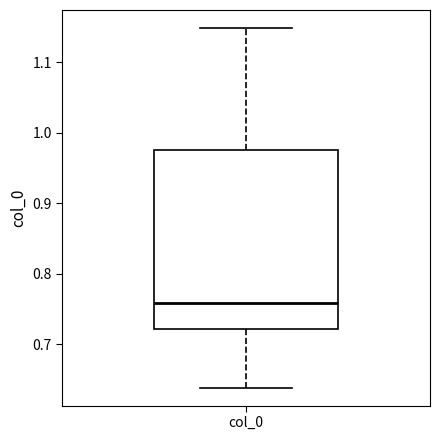

Read this box plot against the y-axis: the position of the median line, the range covered by the box, and the ends of both whiskers. The values are not printed on the chart, so give them approximately, as read against the axis.

median 0.76, box 0.72 to 0.97, whiskers 0.64 to 1.15